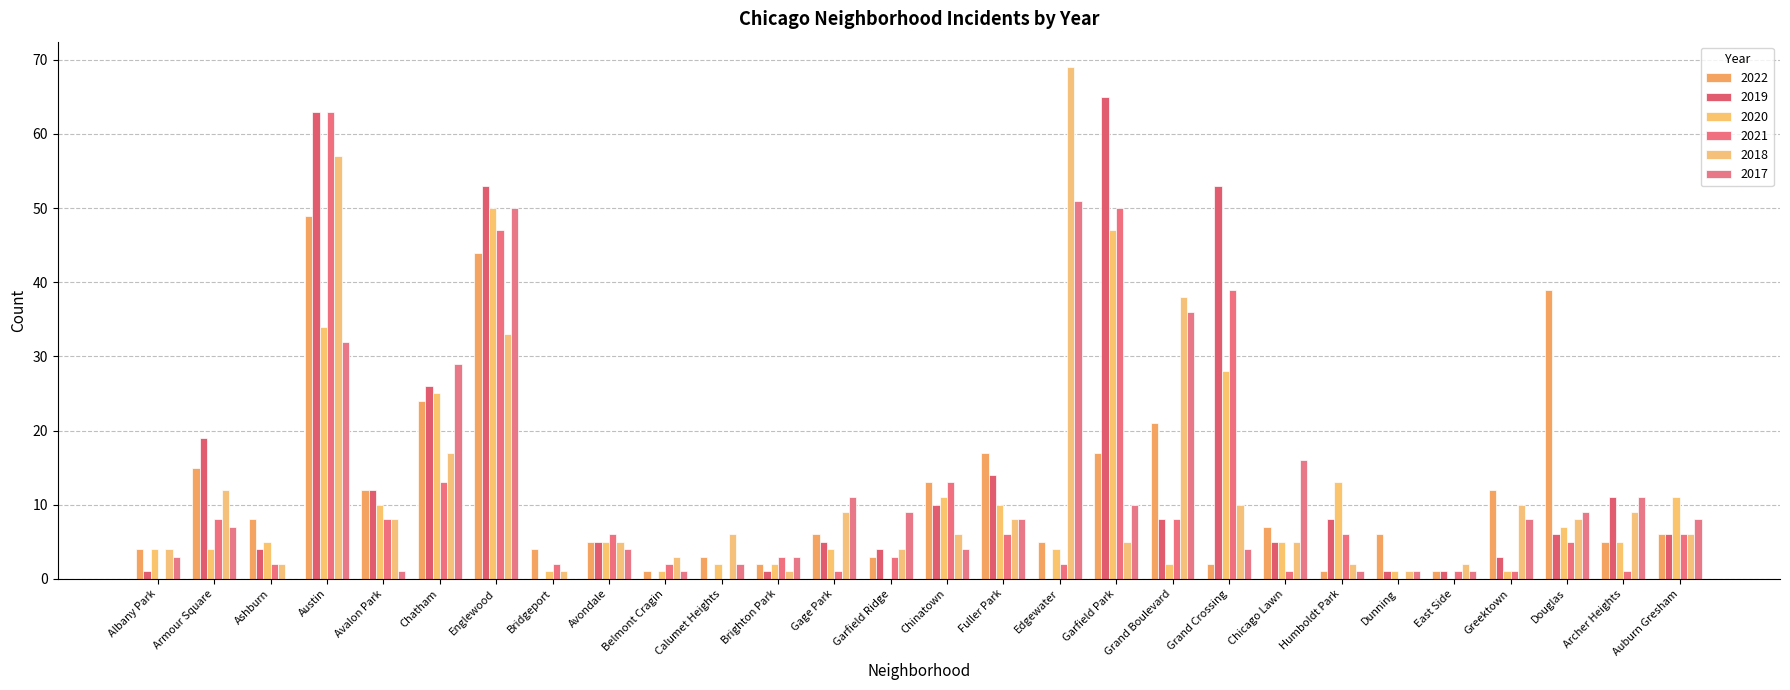

How many categories are shown in the chart?

28